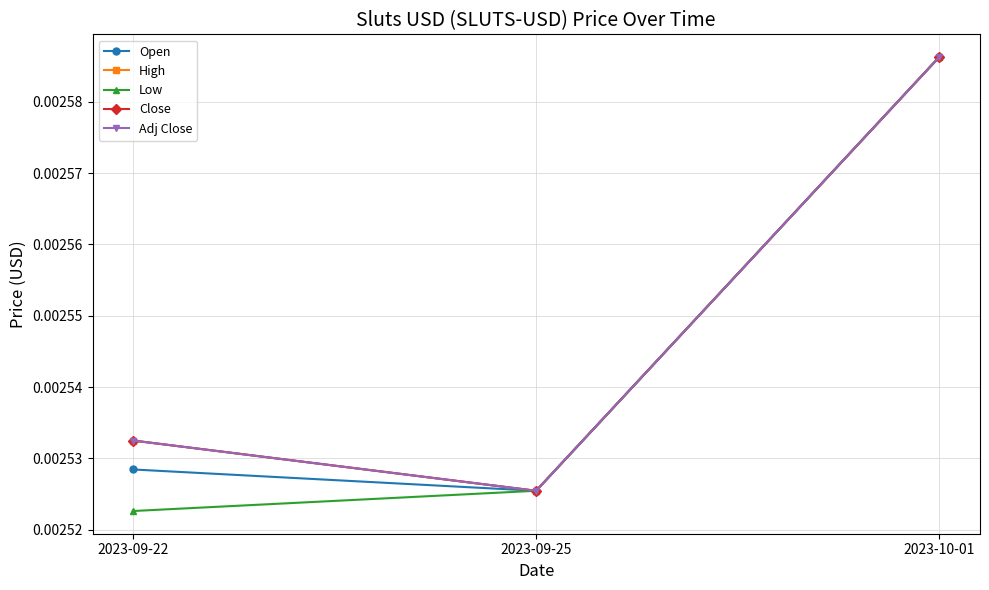

Which category has the lowest value across all series?

2023-09-22